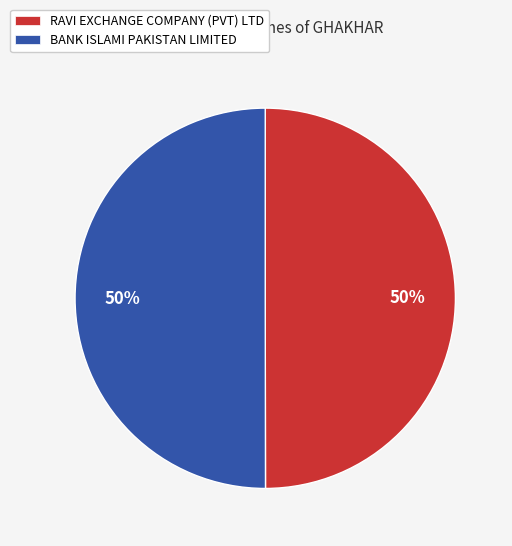

The RAVI EXCHANGE COMPANY (PVT) LTD slice represents 44% of the pie. True or false?

False